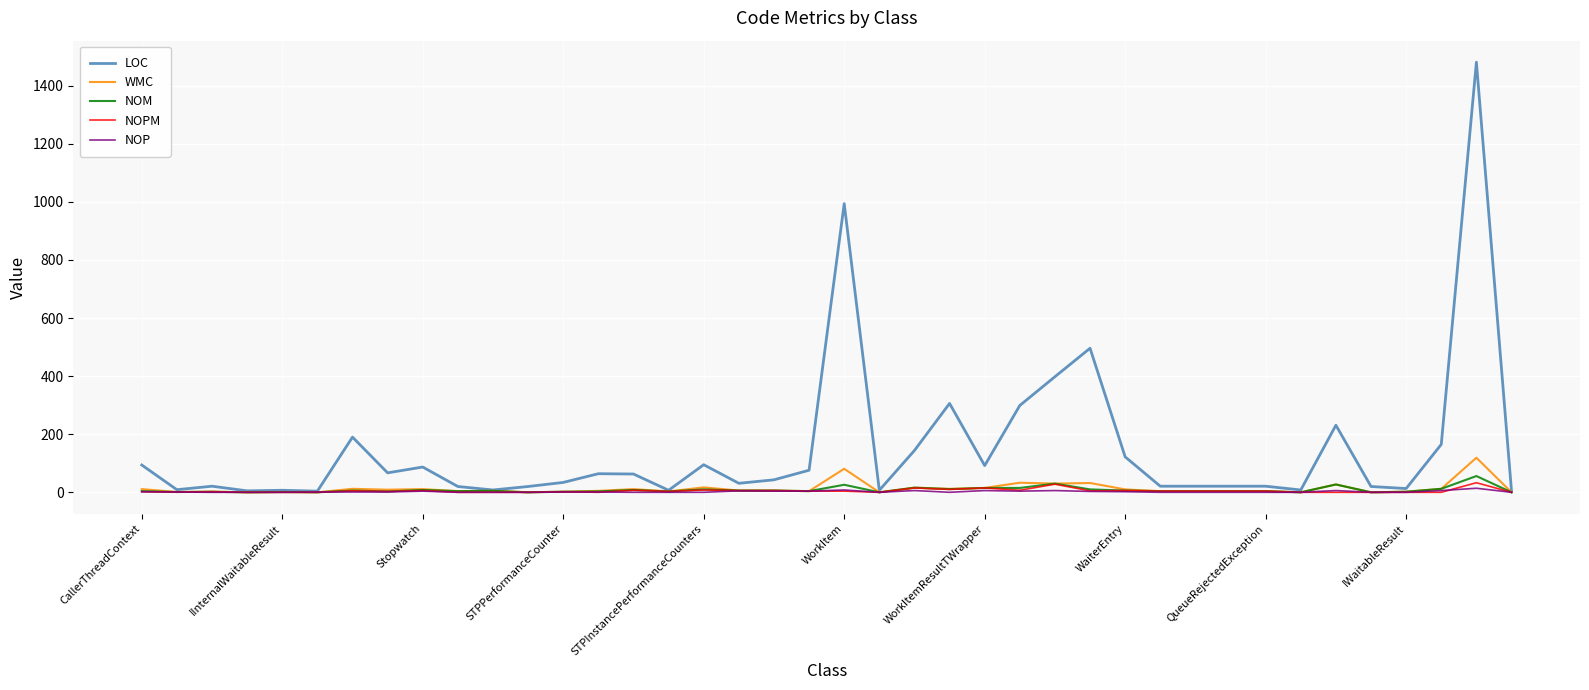

Which series has the largest range (max minus min)?

LOC